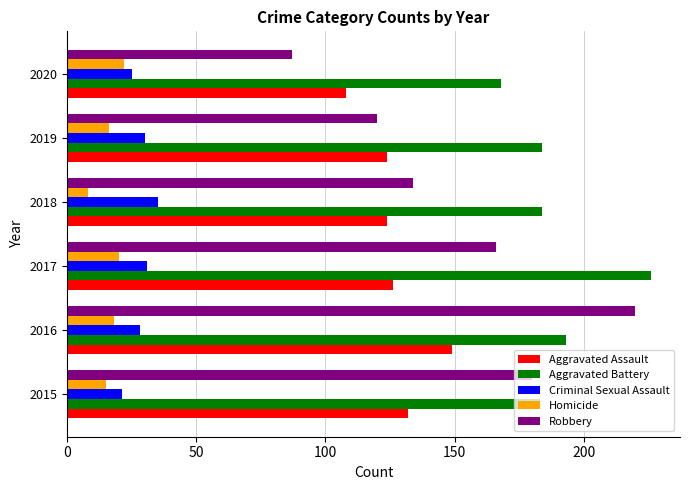

What is the maximum value for Criminal Sexual Assault?

35